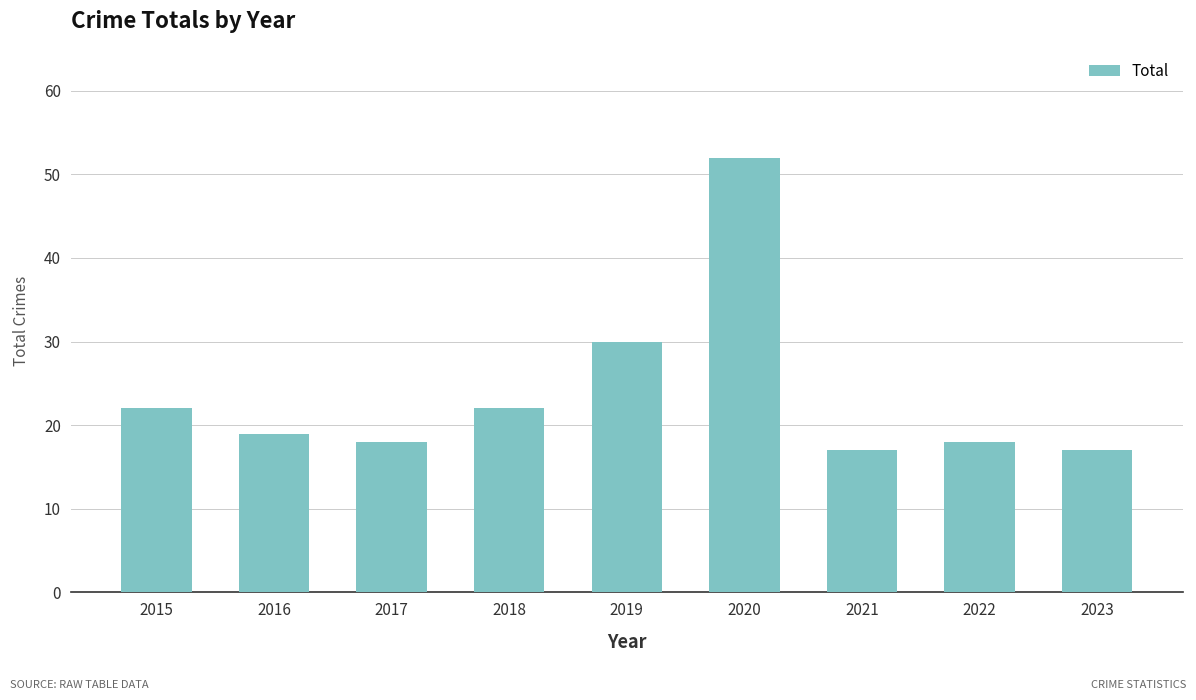

What is the ratio of the value at 2016 to the value at 2022?

1.1